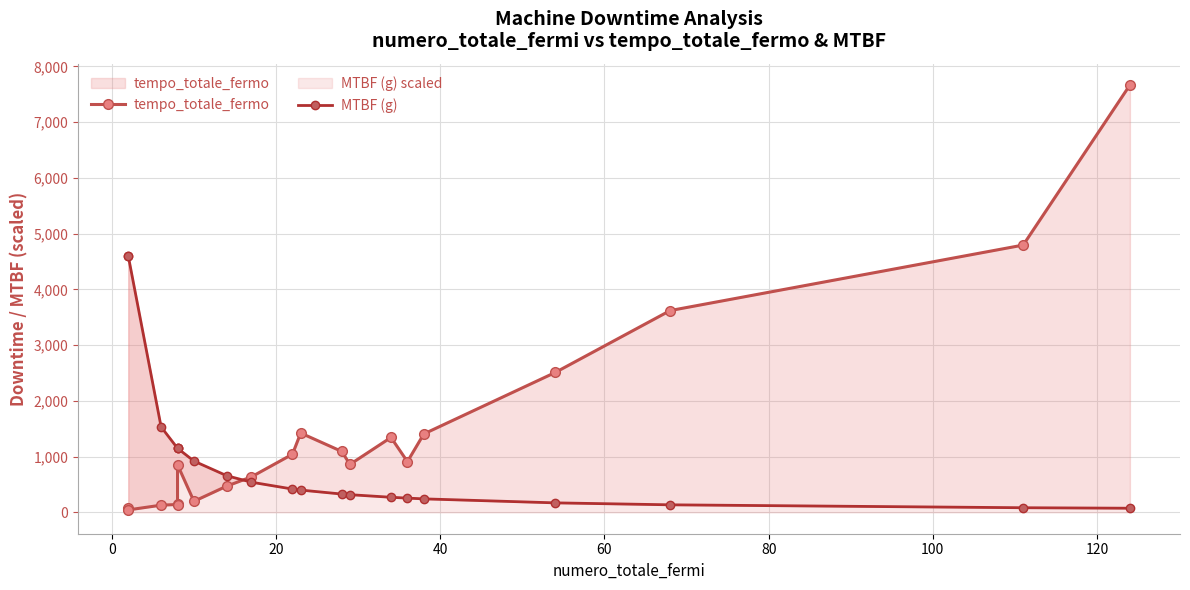

What is the sum of all tempo_totale_fermo values?

29358.0